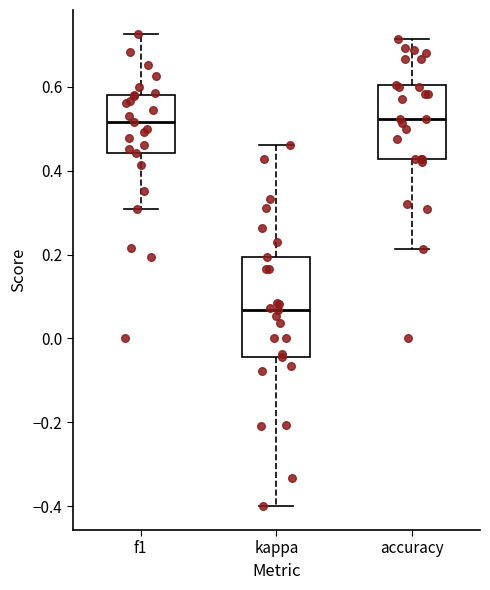

Reading left to right, read every box against the y-axis: the position of its median line, the range the box covers, and the ends of its whiskers. The values are not printed on the chart, so give them approximately, as read against the axis.

f1: median 0.52, box 0.44 to 0.58, whiskers 0.30 to 0.72
kappa: median 0.06, box -0.04 to 0.20, whiskers -0.40 to 0.46
accuracy: median 0.52, box 0.42 to 0.60, whiskers 0.22 to 0.72